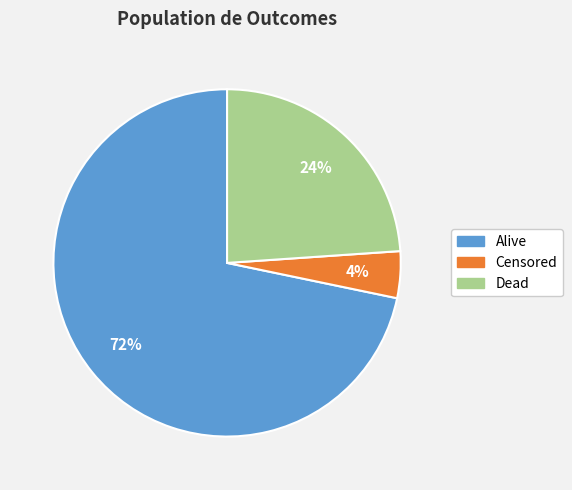

To the nearest percent, what portion does Alive represent?

72%